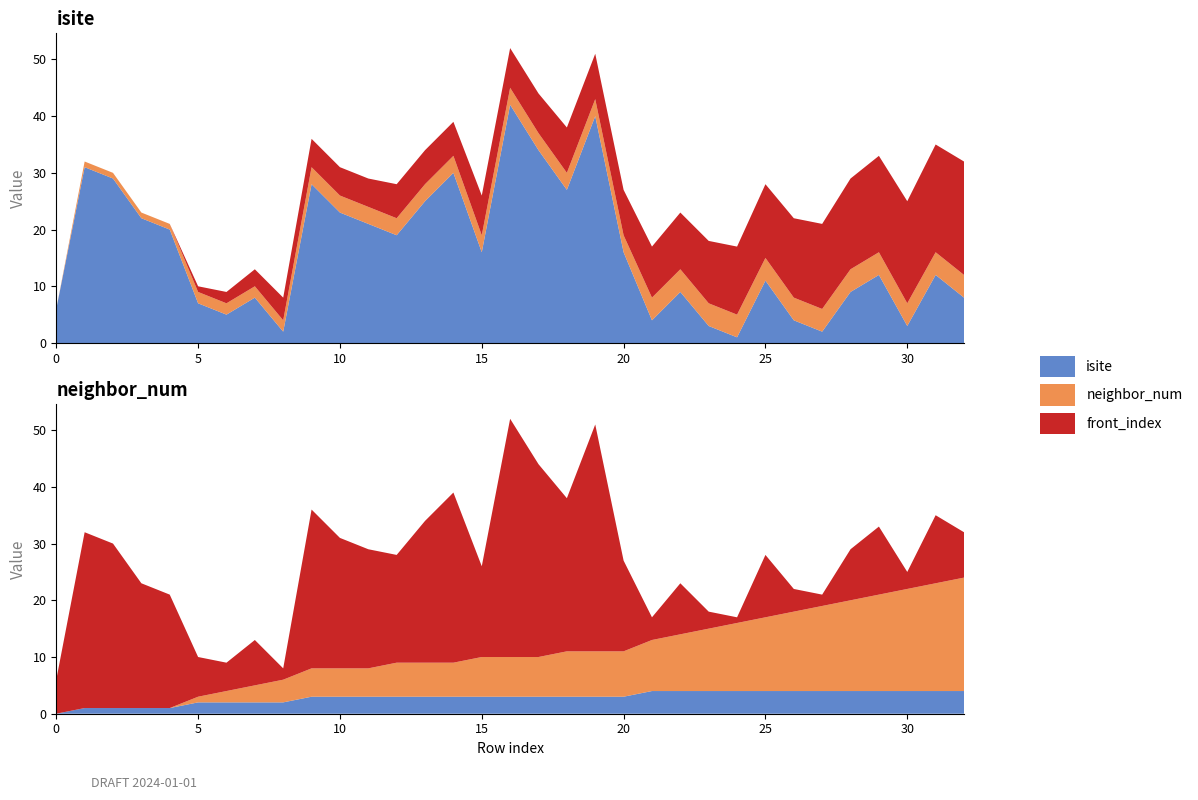

Reading left to right, transcribe all the data shown in this chart.

isite: 6	31	29	22	20	7	5	8	2	28	23	21	19	25	30	16	42	34	27	40	16	4	9	3	1	11	4	2	9	12	3	12	8
neighbor_num: 0	1	1	1	1	2	2	2	2	3	3	3	3	3	3	3	3	3	3	3	3	4	4	4	4	4	4	4	4	4	4	4	4
front_index: 0	0	0	0	0	1	2	3	4	5	5	5	6	6	6	7	7	7	8	8	8	9	10	11	12	13	14	15	16	17	18	19	20